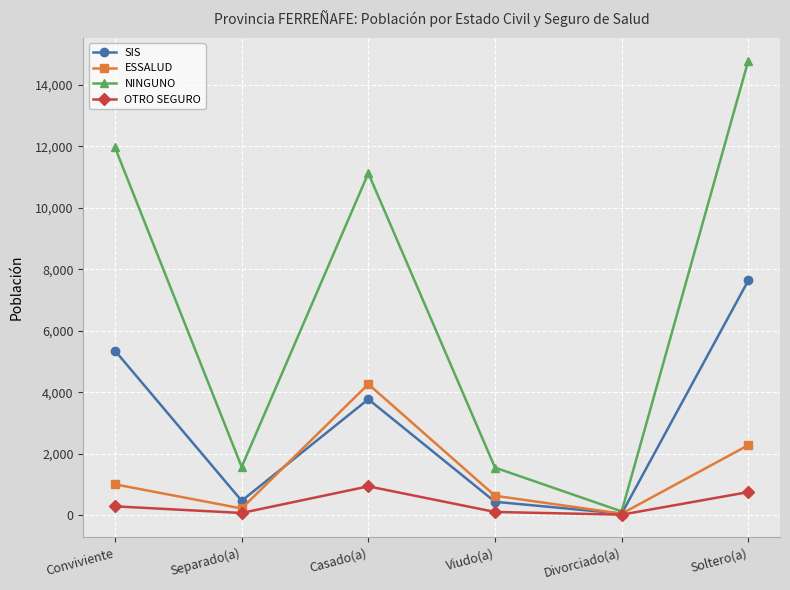

What is the difference between the NINGUNO values at Separado(a) and Casado(a)?

9560